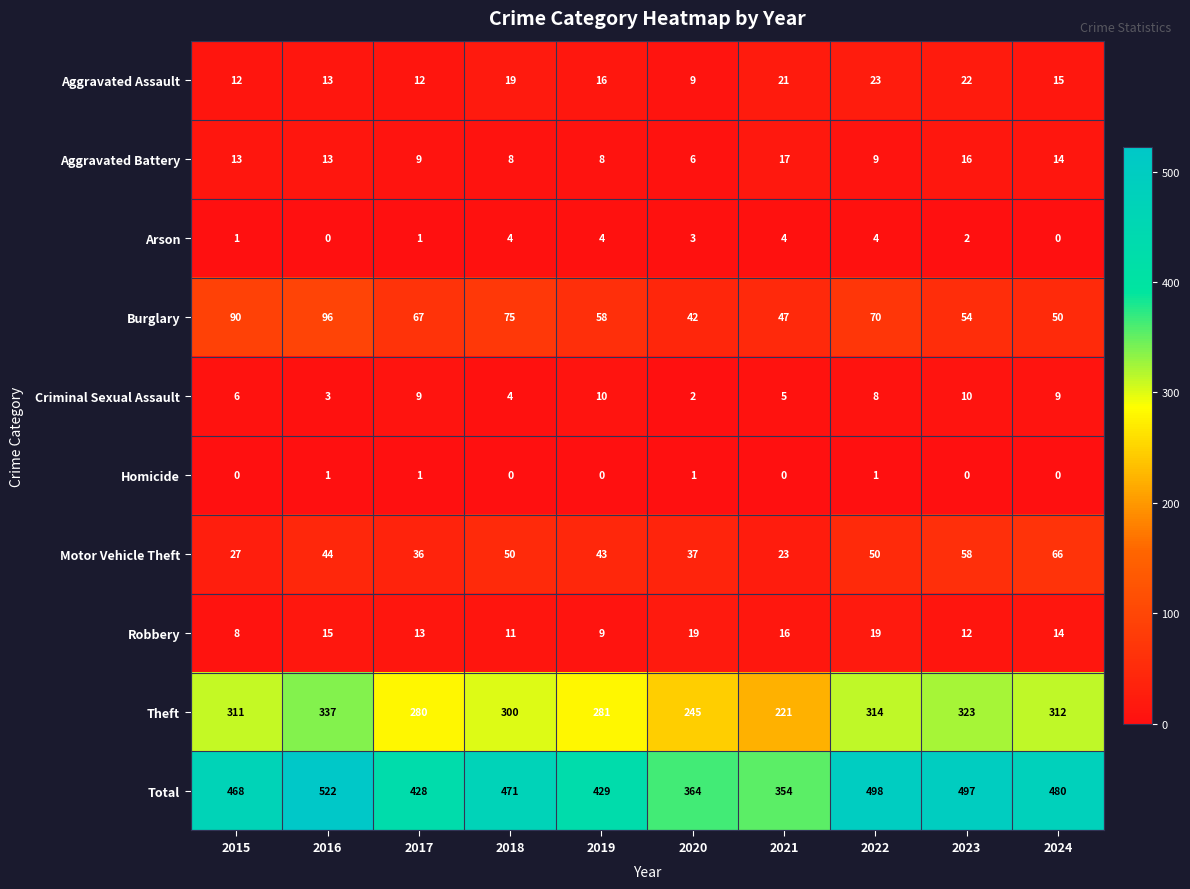

List the series in order of their peak value, lowest first.

Homicide, Arson, Criminal Sexual Assault, Aggravated Battery, Robbery, Aggravated Assault, Motor Vehicle Theft, Burglary, Theft, Total